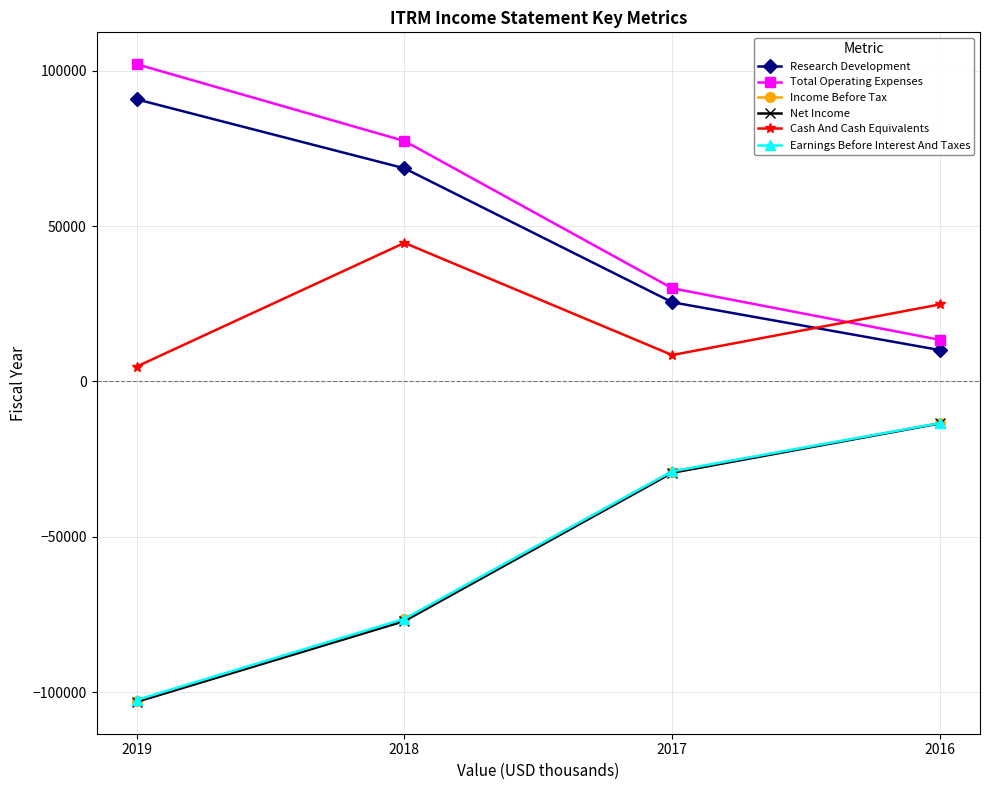

Reading left to right, extract all data points from this chart.

Research Development: 2019=90800	2018=68600	2017=25500	2016=10100
Total Operating Expenses: 2019=102100	2018=77400	2017=30000	2016=13400
Income Before Tax: 2019=-102700	2018=-76600	2017=-29000	2016=-13400
Net Income: 2019=-103100	2018=-77100	2017=-29400	2016=-13500
Cash And Cash Equivalents: 2019=4800	2018=44600	2017=8500	2016=24800
Earnings Before Interest And Taxes: 2019=-102500	2018=-76400	2017=-28900	2016=-13400